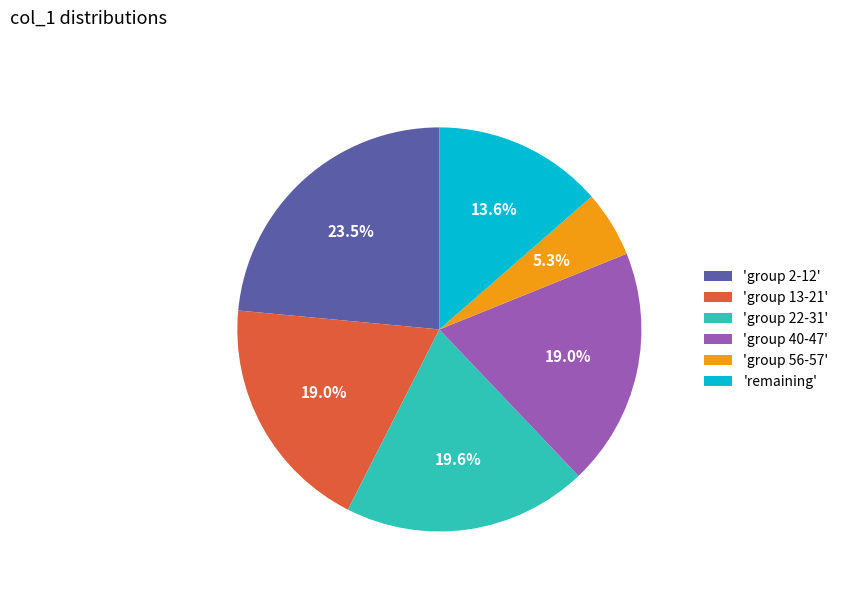

Combined, do 'group 56-57' and 'remaining' account for over 50%?

No